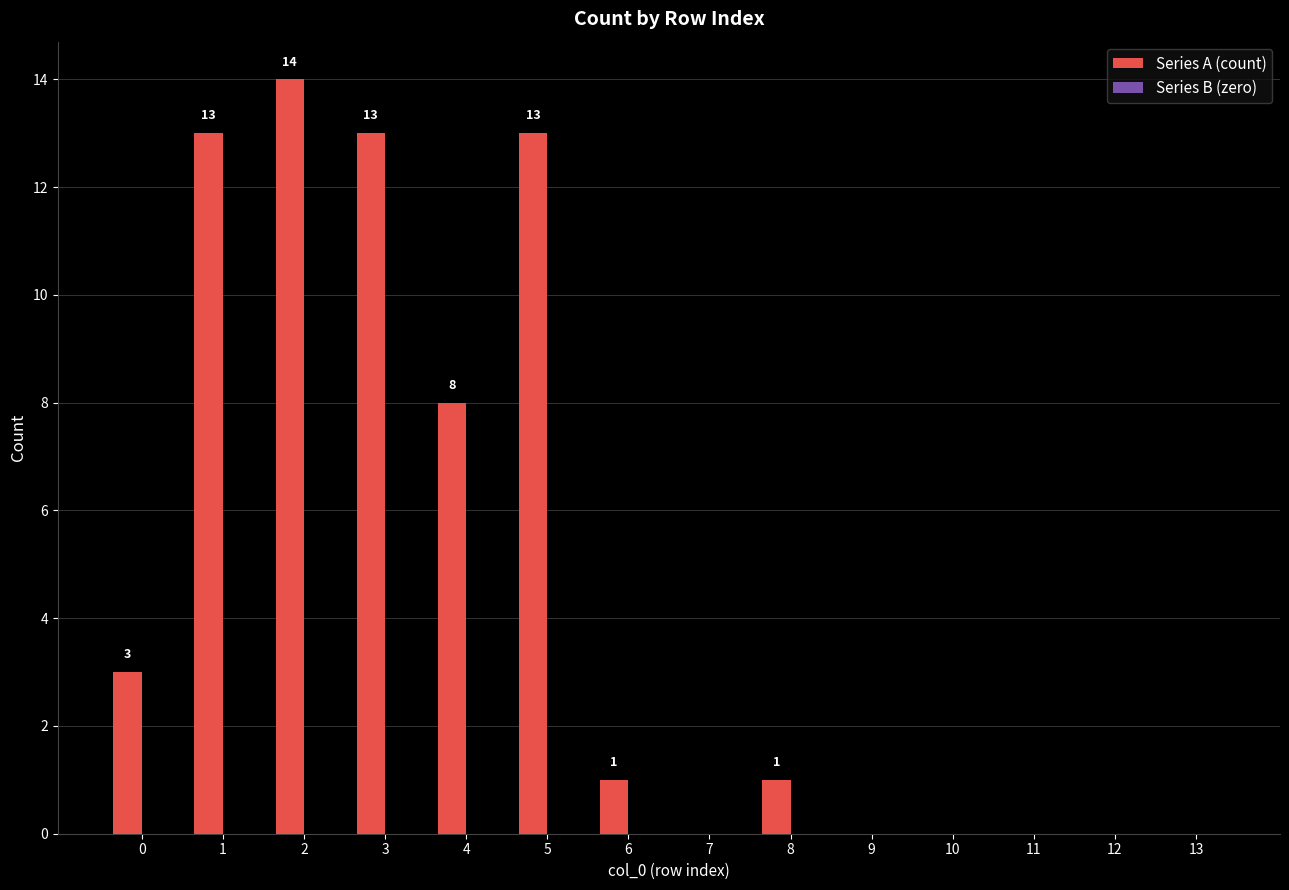

Between 3 and 6, which is larger?

3